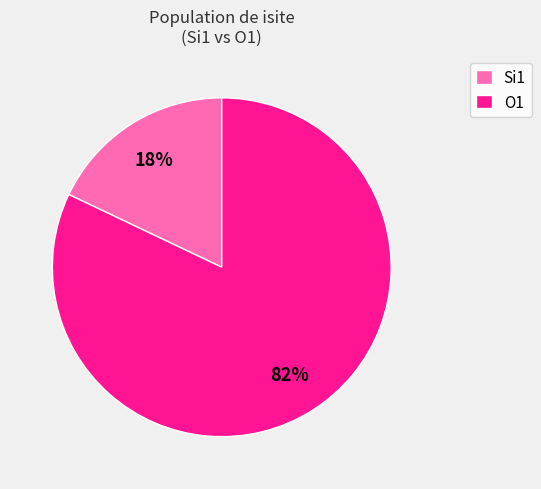

Which slice is the largest?

O1